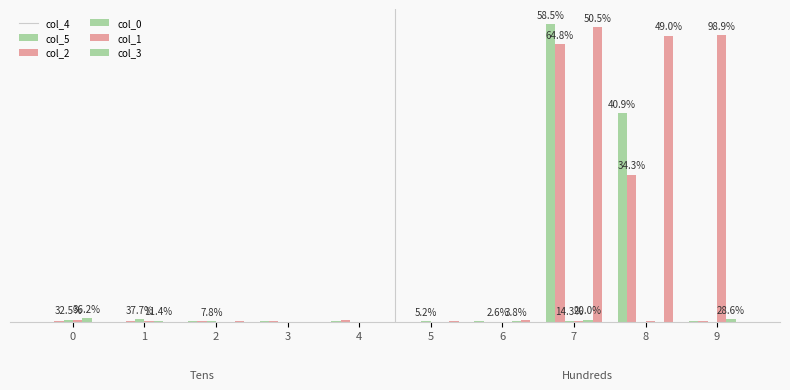

What is the value of the col_5 bar at the 8th from the left?

3247